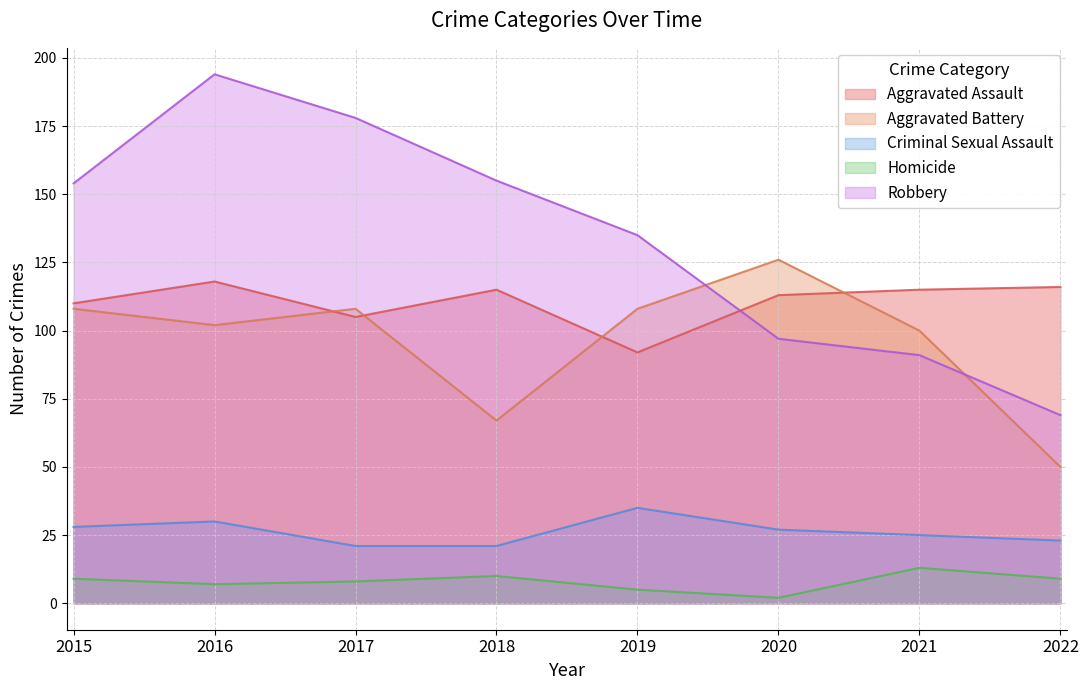

At how many categories does at least one series exceed 27?

8